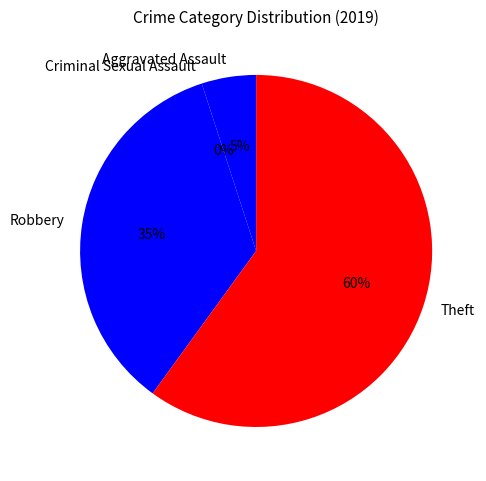

To the nearest percent, what portion does Aggravated Assault represent?

5%